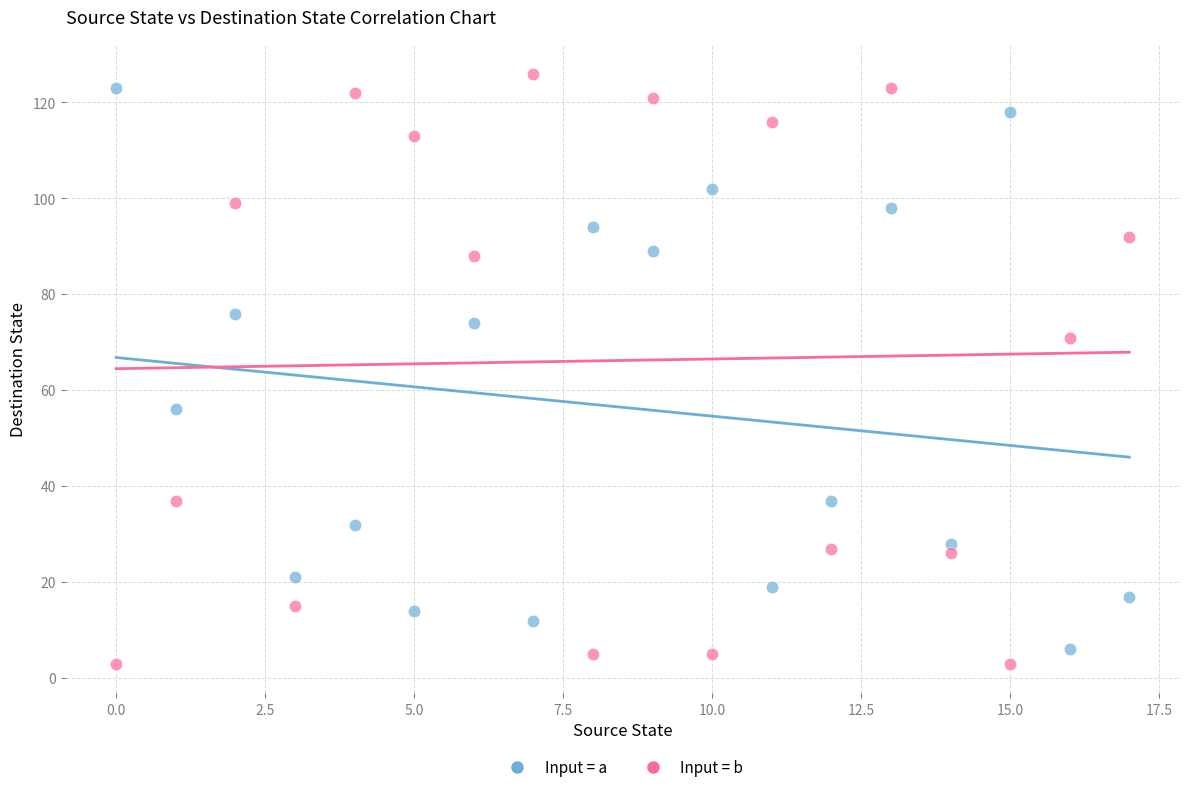

Across all data points, what is the range of Y values (max minus min)?

123